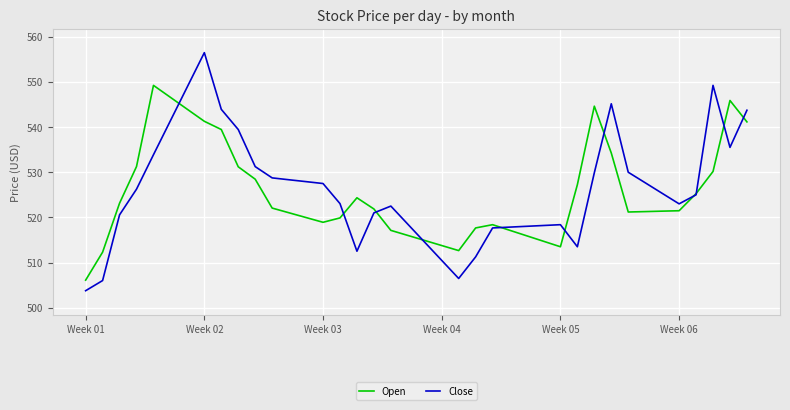

List the series in order of their peak value, lowest first.

Open, Close